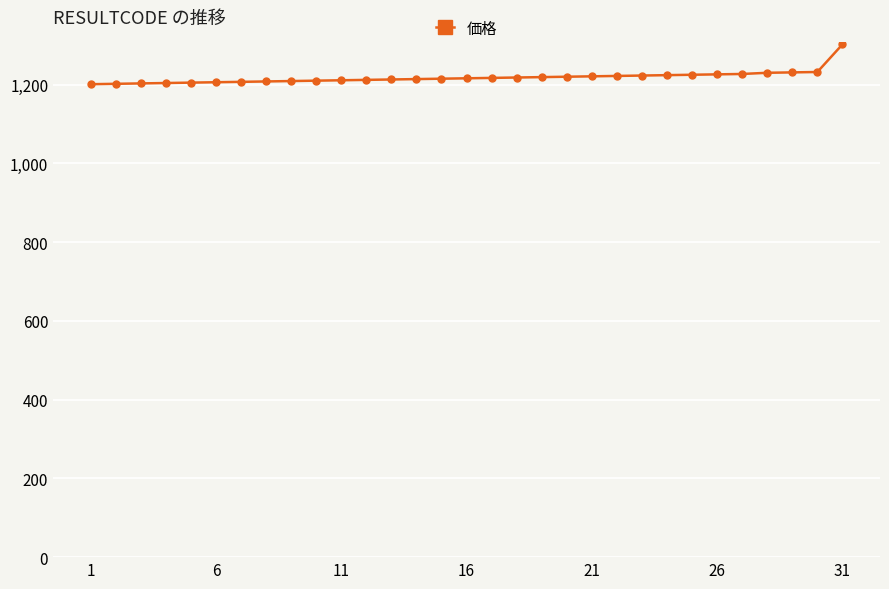

What is the difference between the second highest and second lowest values?

30